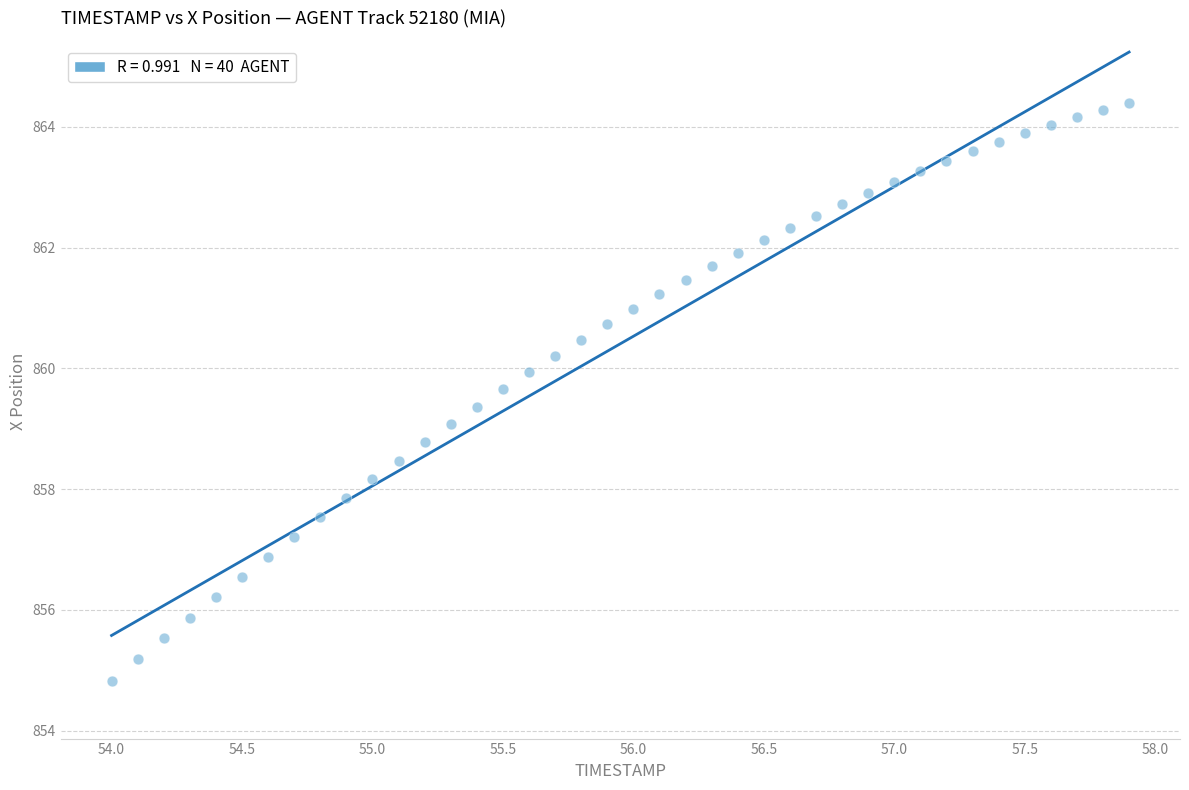

What is the range of X values (max minus min)?

3.9